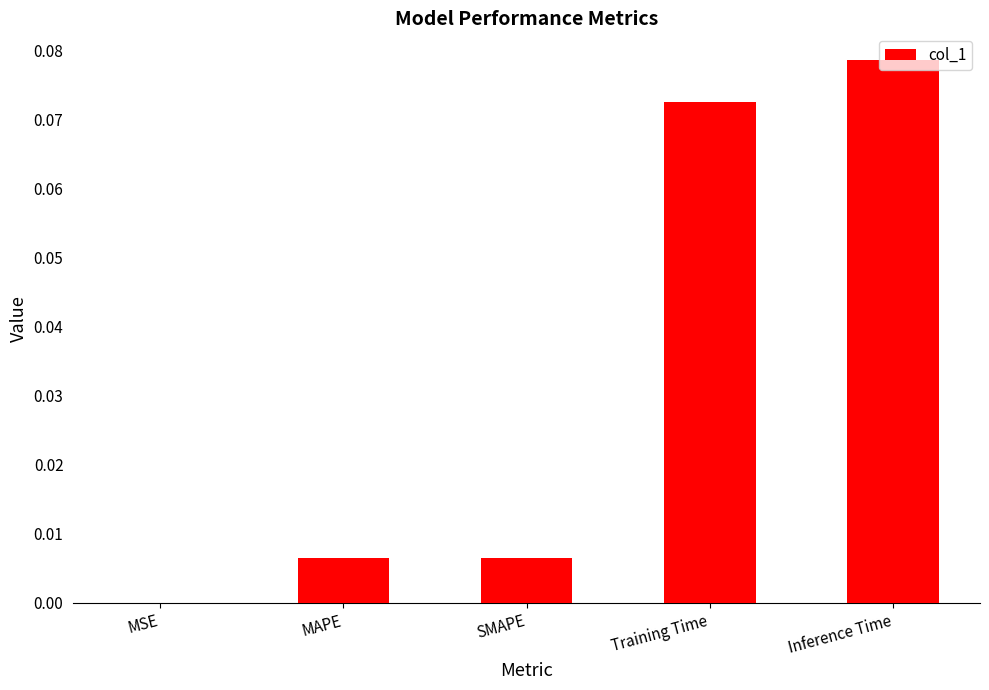

The value at MSE is 0.0. True or false?

True